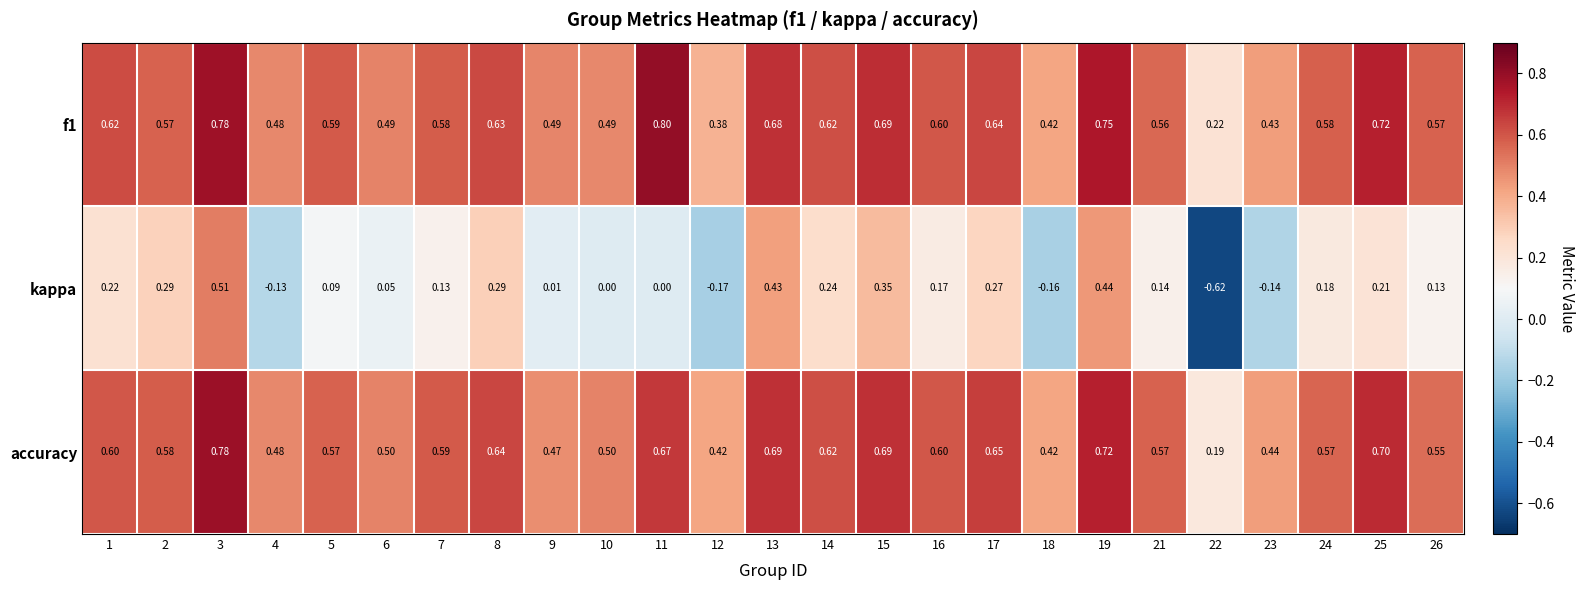

Is the value of f1 at 3 greater than the value of accuracy at 18?

Yes